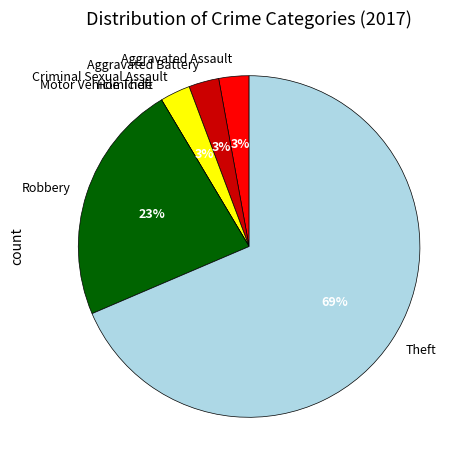

What percentage is the Aggravated Battery slice, to the nearest percent?

3%